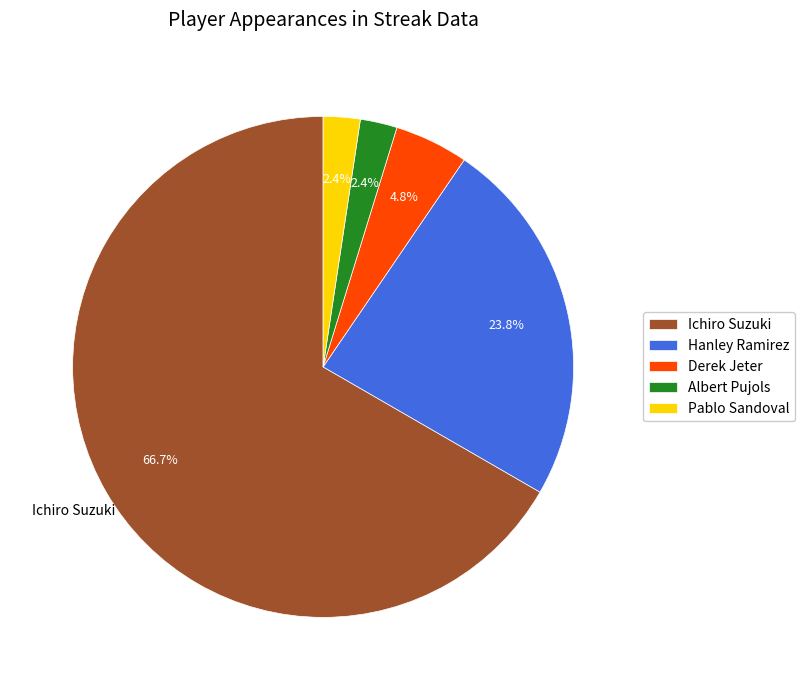

To the nearest percent, what is the difference between the Pablo Sandoval and Albert Pujols slice percentages?

0%